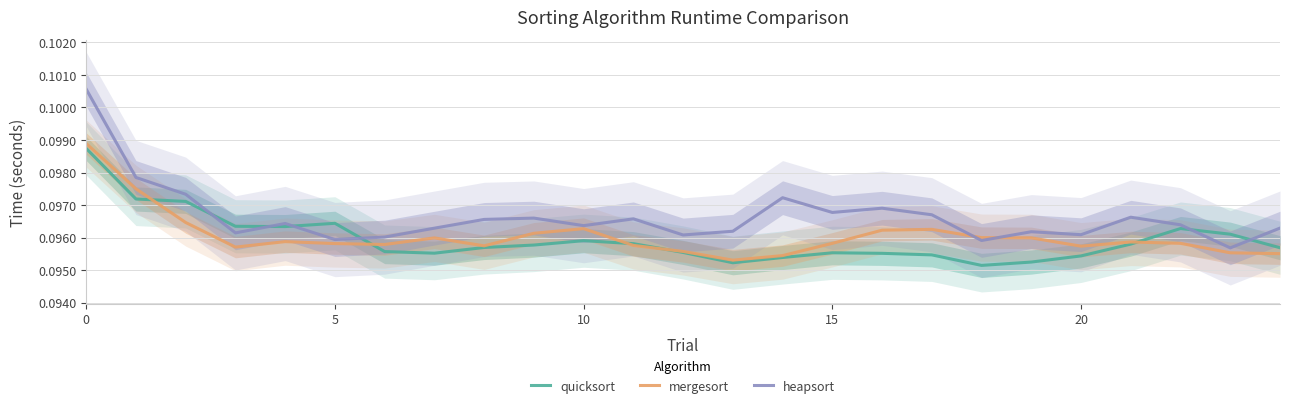

Which series has the largest total across all categories?

heapsort